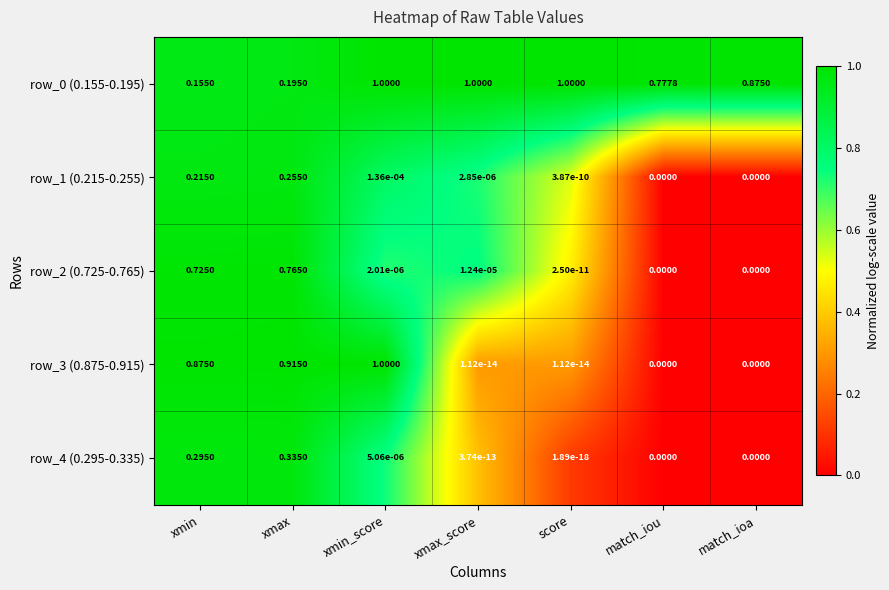

Is the value of row_0 (0.155-0.195) at match_iou greater than the value of row_4 (0.295-0.335) at match_iou?

Yes